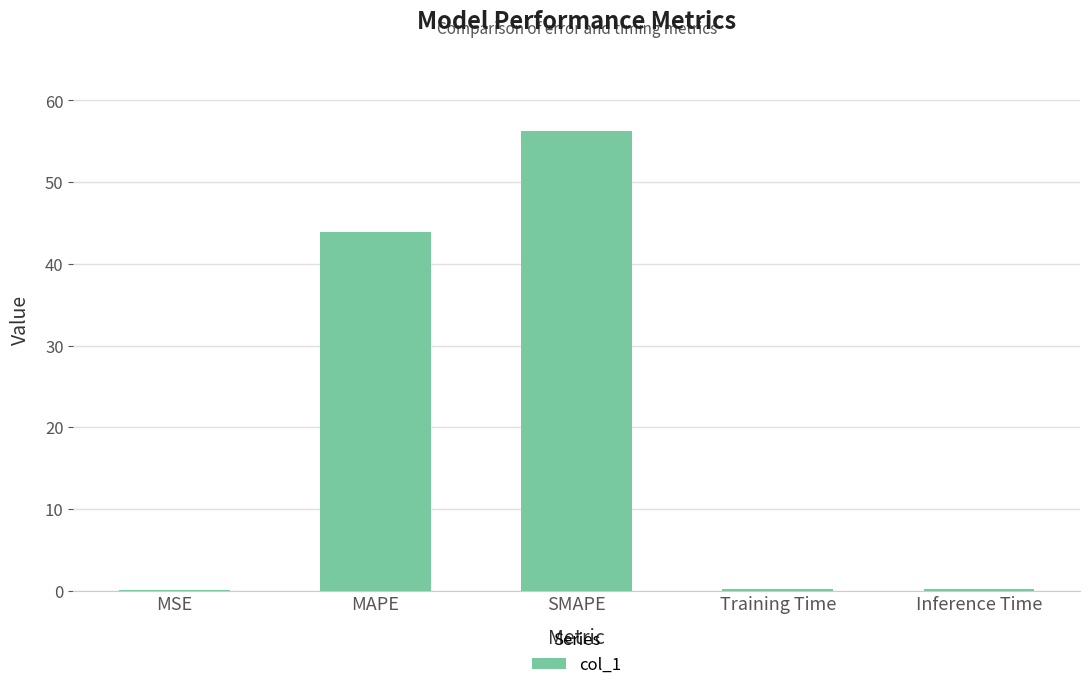

At which category does the chart reach its peak across all series?

SMAPE